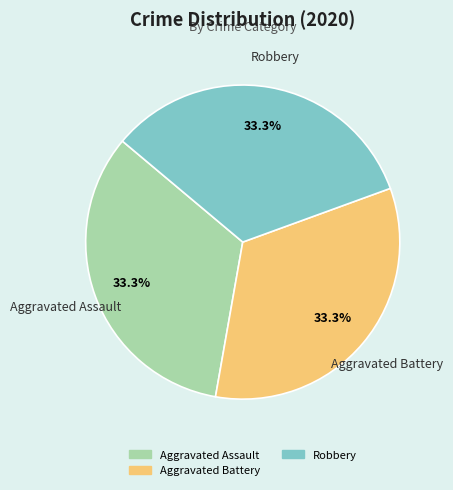

Is there any slice that represents more than half of the pie?

No